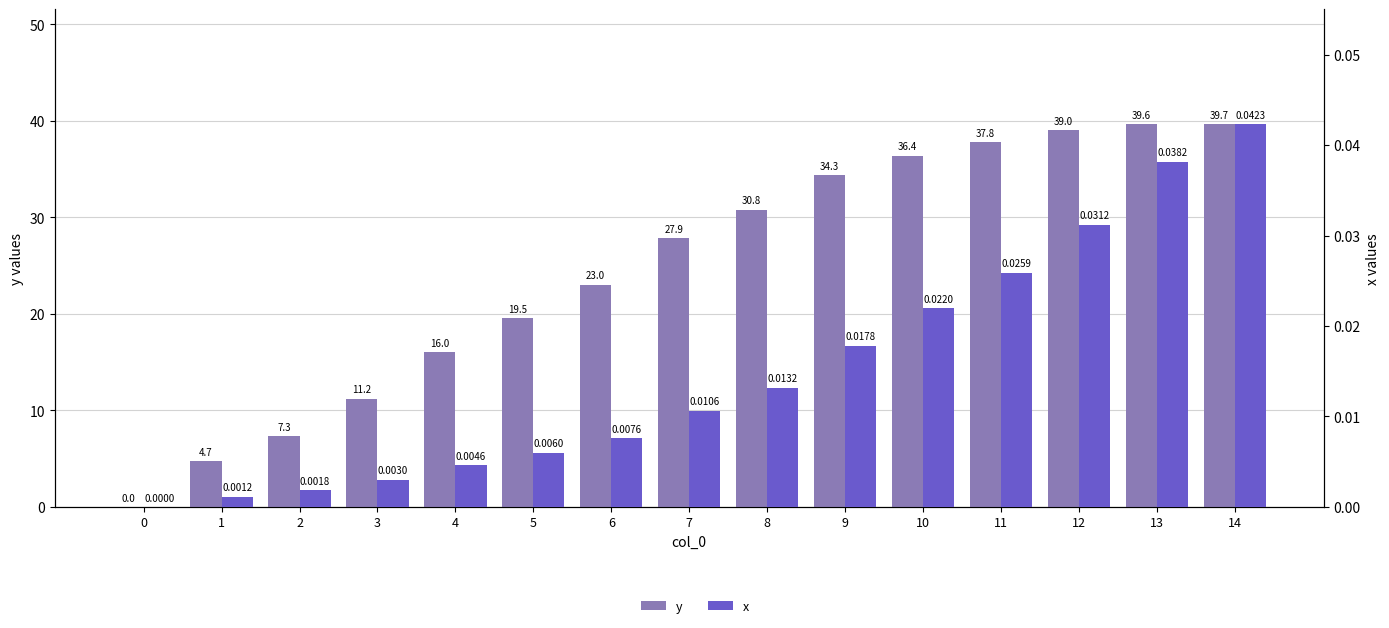

Are the bars horizontal?

No